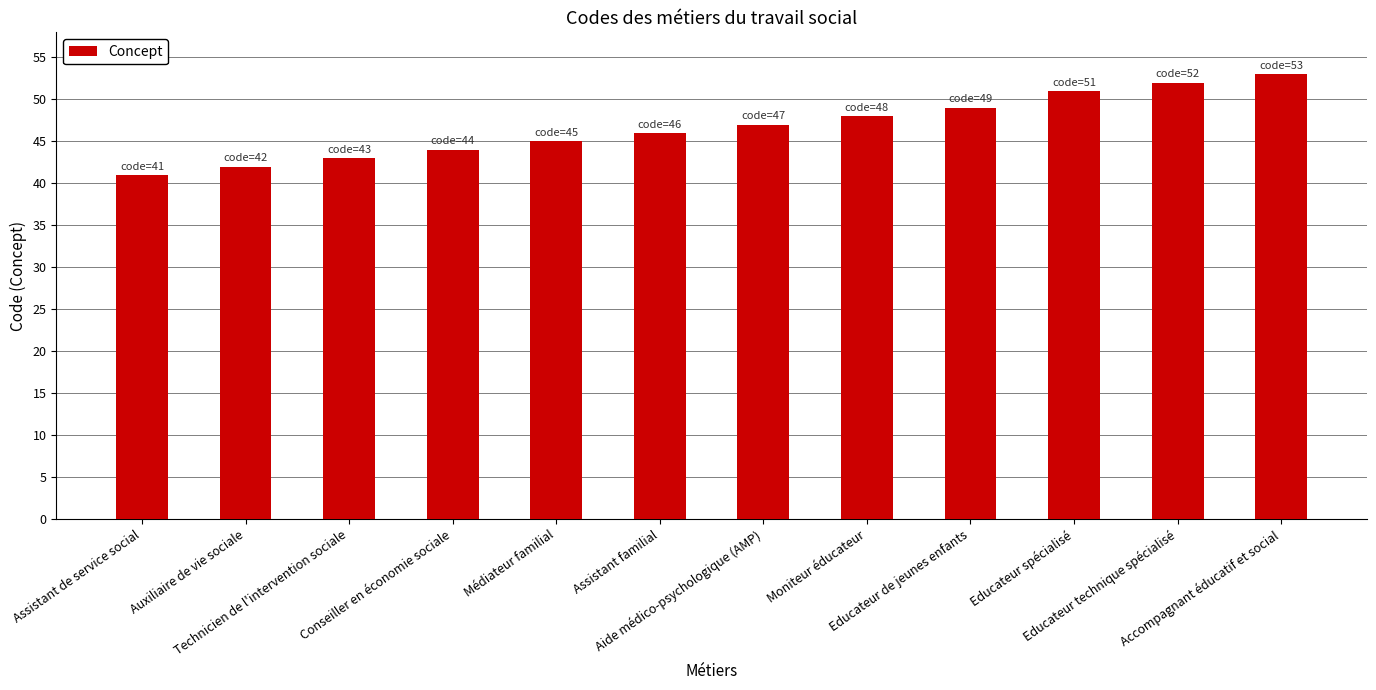

At which category does the chart reach its peak across all series?

Accompagnant éducatif et social